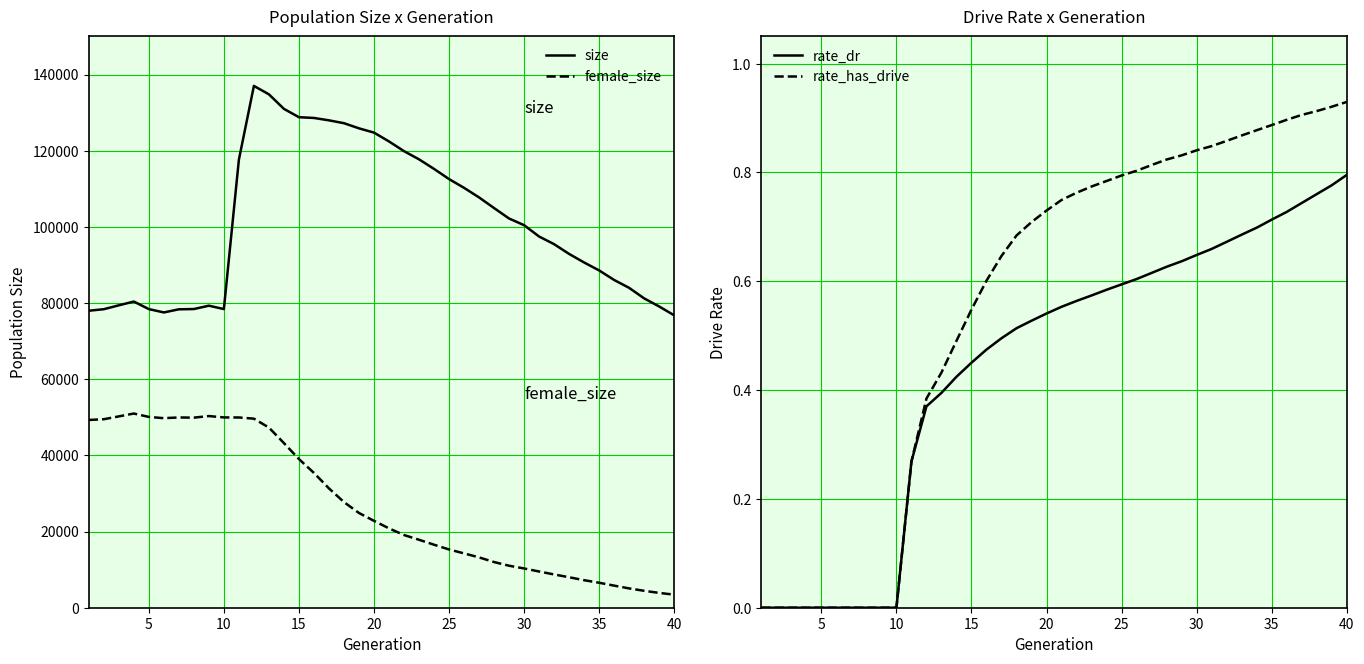

True or false: female_size and size cross at least once.

False